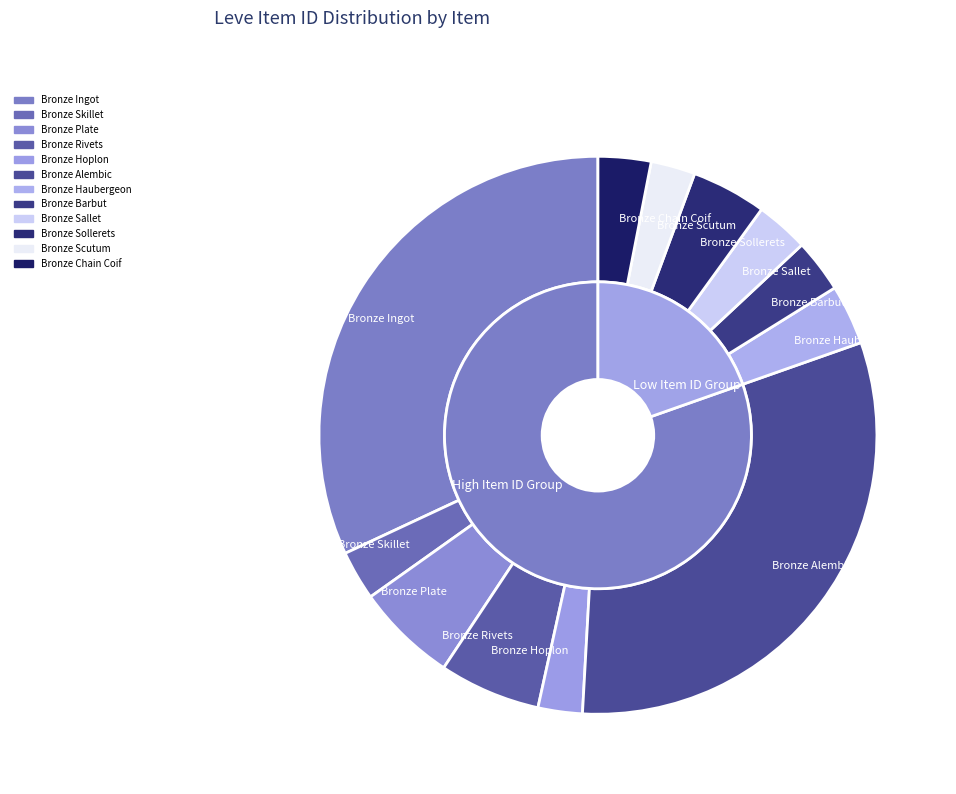

Which slice is the largest?

Bronze Ingot